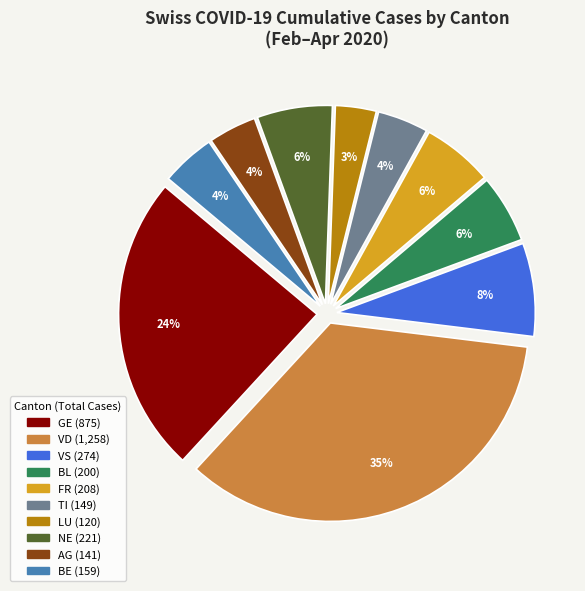

What is the smallest slice in the pie chart?

LU